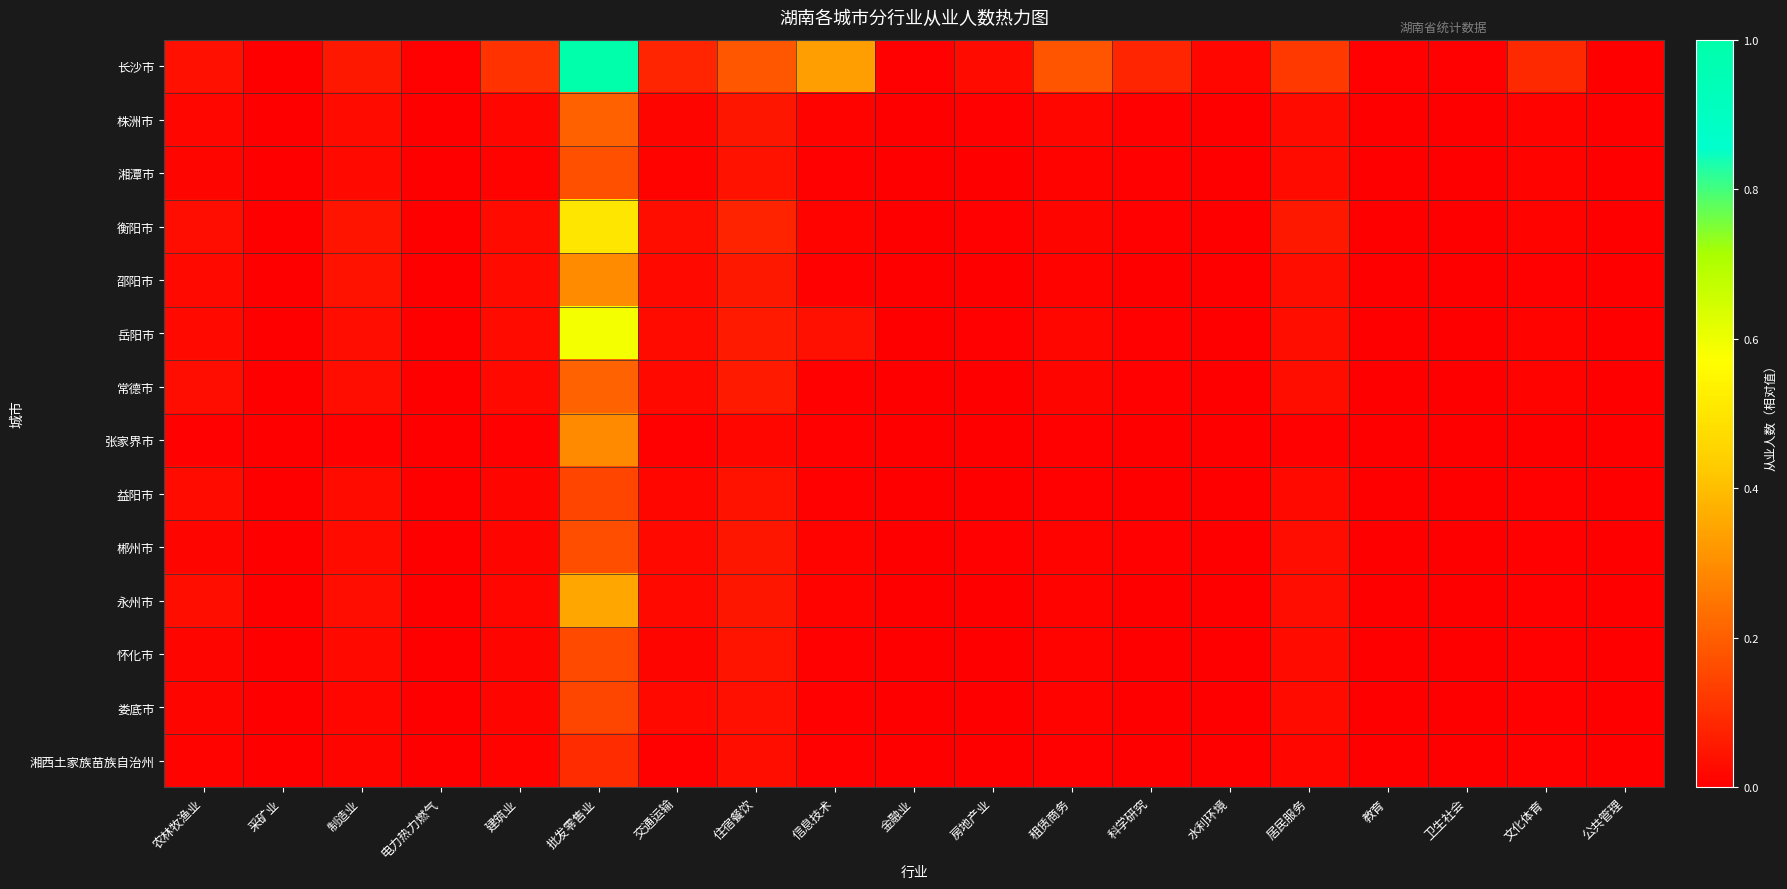

Reading right to left, transcribe all the data shown in this chart.

长沙市: 公共管理=0.0	文化体育=0.1	卫生社会=0.0	教育=0.0	居民服务=0.1	水利环境=0.0	科学研究=0.1	租赁商务=0.2	房地产业=0.0	金融业=0.0	信息技术=0.3	住宿餐饮=0.2	交通运输=0.1	批发零售业=1.0	建筑业=0.1	电力热力燃气=0.0	制造业=0.1	采矿业=0.0	农林牧渔业=0.0
株洲市: 公共管理=0.0	文化体育=0.0	卫生社会=0.0	教育=0.0	居民服务=0.0	水利环境=0.0	科学研究=0.0	租赁商务=0.0	房地产业=0.0	金融业=0.0	信息技术=0.0	住宿餐饮=0.0	交通运输=0.0	批发零售业=0.2	建筑业=0.0	电力热力燃气=0.0	制造业=0.0	采矿业=0.0	农林牧渔业=0.0
湘潭市: 公共管理=0.0	文化体育=0.0	卫生社会=0.0	教育=0.0	居民服务=0.0	水利环境=0.0	科学研究=0.0	租赁商务=0.0	房地产业=0.0	金融业=0.0	信息技术=0.0	住宿餐饮=0.0	交通运输=0.0	批发零售业=0.2	建筑业=0.0	电力热力燃气=0.0	制造业=0.0	采矿业=0.0	农林牧渔业=0.0
衡阳市: 公共管理=0.0	文化体育=0.0	卫生社会=0.0	教育=0.0	居民服务=0.1	水利环境=0.0	科学研究=0.0	租赁商务=0.0	房地产业=0.0	金融业=0.0	信息技术=0.0	住宿餐饮=0.1	交通运输=0.0	批发零售业=0.5	建筑业=0.0	电力热力燃气=0.0	制造业=0.0	采矿业=0.0	农林牧渔业=0.0
邵阳市: 公共管理=0.0	文化体育=0.0	卫生社会=0.0	教育=0.0	居民服务=0.0	水利环境=0.0	科学研究=0.0	租赁商务=0.0	房地产业=0.0	金融业=0.0	信息技术=0.0	住宿餐饮=0.1	交通运输=0.0	批发零售业=0.3	建筑业=0.0	电力热力燃气=0.0	制造业=0.0	采矿业=0.0	农林牧渔业=0.0
岳阳市: 公共管理=0.0	文化体育=0.0	卫生社会=0.0	教育=0.0	居民服务=0.0	水利环境=0.0	科学研究=0.0	租赁商务=0.0	房地产业=0.0	金融业=0.0	信息技术=0.0	住宿餐饮=0.1	交通运输=0.0	批发零售业=0.6	建筑业=0.0	电力热力燃气=0.0	制造业=0.0	采矿业=0.0	农林牧渔业=0.0
常德市: 公共管理=0.0	文化体育=0.0	卫生社会=0.0	教育=0.0	居民服务=0.0	水利环境=0.0	科学研究=0.0	租赁商务=0.0	房地产业=0.0	金融业=0.0	信息技术=0.0	住宿餐饮=0.1	交通运输=0.0	批发零售业=0.2	建筑业=0.0	电力热力燃气=0.0	制造业=0.0	采矿业=0.0	农林牧渔业=0.0
张家界市: 公共管理=0.0	文化体育=0.0	卫生社会=0.0	教育=0.0	居民服务=0.0	水利环境=0.0	科学研究=0.0	租赁商务=0.0	房地产业=0.0	金融业=0.0	信息技术=0.0	住宿餐饮=0.0	交通运输=0.0	批发零售业=0.3	建筑业=0.0	电力热力燃气=0.0	制造业=0.0	采矿业=0.0	农林牧渔业=0.0
益阳市: 公共管理=0.0	文化体育=0.0	卫生社会=0.0	教育=0.0	居民服务=0.0	水利环境=0.0	科学研究=0.0	租赁商务=0.0	房地产业=0.0	金融业=0.0	信息技术=0.0	住宿餐饮=0.0	交通运输=0.0	批发零售业=0.1	建筑业=0.0	电力热力燃气=0.0	制造业=0.0	采矿业=0.0	农林牧渔业=0.0
郴州市: 公共管理=0.0	文化体育=0.0	卫生社会=0.0	教育=0.0	居民服务=0.0	水利环境=0.0	科学研究=0.0	租赁商务=0.0	房地产业=0.0	金融业=0.0	信息技术=0.0	住宿餐饮=0.1	交通运输=0.0	批发零售业=0.2	建筑业=0.0	电力热力燃气=0.0	制造业=0.0	采矿业=0.0	农林牧渔业=0.0
永州市: 公共管理=0.0	文化体育=0.0	卫生社会=0.0	教育=0.0	居民服务=0.0	水利环境=0.0	科学研究=0.0	租赁商务=0.0	房地产业=0.0	金融业=0.0	信息技术=0.0	住宿餐饮=0.0	交通运输=0.0	批发零售业=0.3	建筑业=0.0	电力热力燃气=0.0	制造业=0.0	采矿业=0.0	农林牧渔业=0.0
怀化市: 公共管理=0.0	文化体育=0.0	卫生社会=0.0	教育=0.0	居民服务=0.0	水利环境=0.0	科学研究=0.0	租赁商务=0.0	房地产业=0.0	金融业=0.0	信息技术=0.0	住宿餐饮=0.0	交通运输=0.0	批发零售业=0.2	建筑业=0.0	电力热力燃气=0.0	制造业=0.0	采矿业=0.0	农林牧渔业=0.0
娄底市: 公共管理=0.0	文化体育=0.0	卫生社会=0.0	教育=0.0	居民服务=0.0	水利环境=0.0	科学研究=0.0	租赁商务=0.0	房地产业=0.0	金融业=0.0	信息技术=0.0	住宿餐饮=0.0	交通运输=0.0	批发零售业=0.1	建筑业=0.0	电力热力燃气=0.0	制造业=0.0	采矿业=0.0	农林牧渔业=0.0
湘西土家族苗族自治州: 公共管理=0.0	文化体育=0.0	卫生社会=0.0	教育=0.0	居民服务=0.0	水利环境=0.0	科学研究=0.0	租赁商务=0.0	房地产业=0.0	金融业=0.0	信息技术=0.0	住宿餐饮=0.0	交通运输=0.0	批发零售业=0.1	建筑业=0.0	电力热力燃气=0.0	制造业=0.0	采矿业=0.0	农林牧渔业=0.0